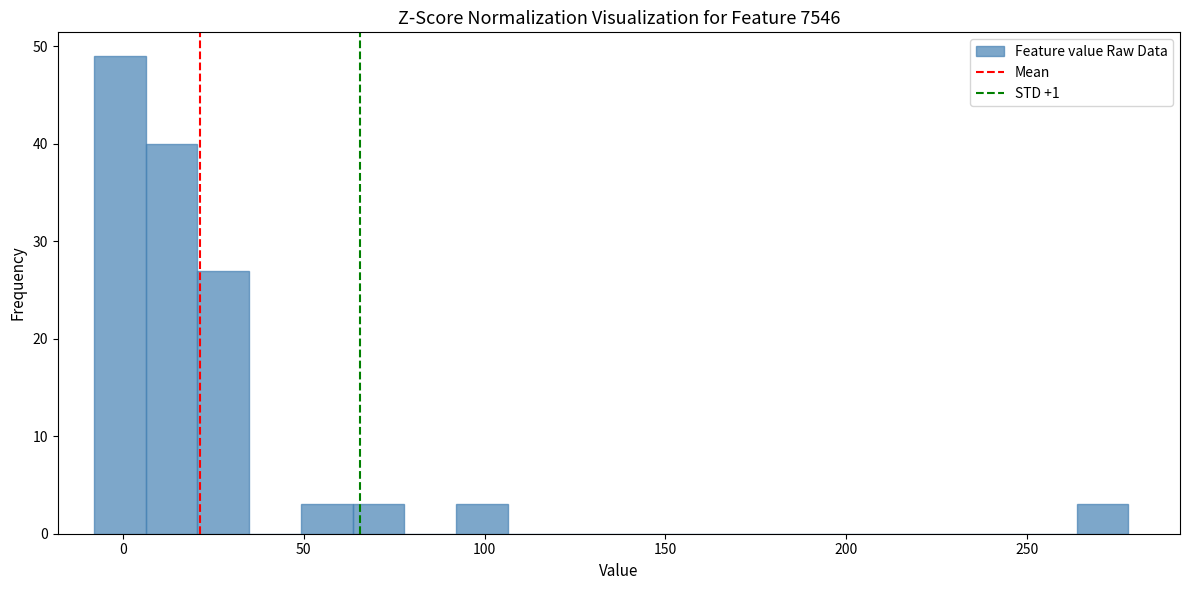

Read against the x-axis, roughly where is the centre of the tallest bar?

0